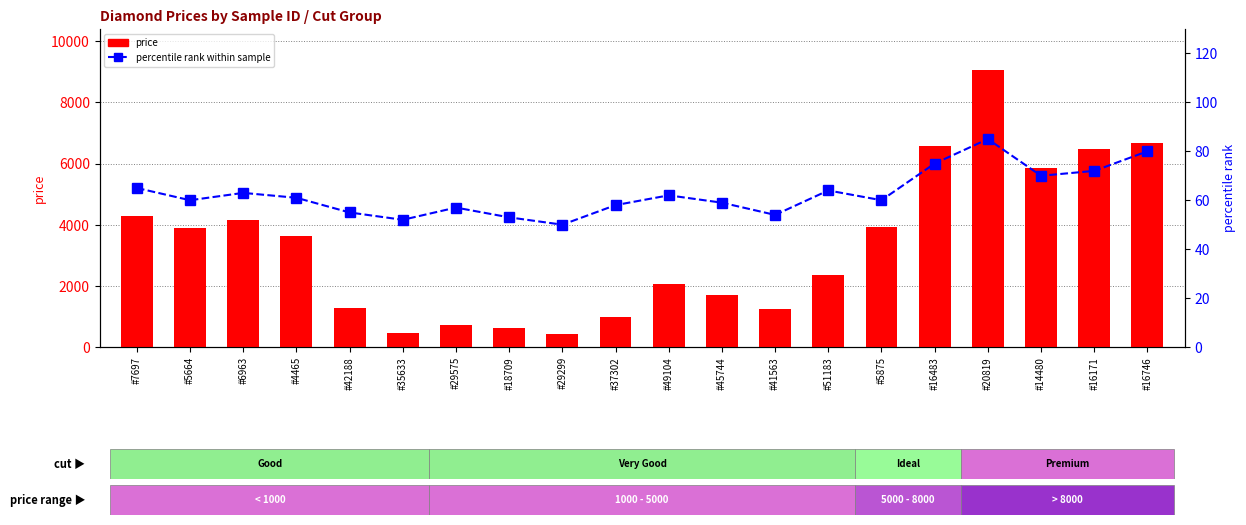

True or false: percentile rank within sample has a value of 57 at #29575.

True